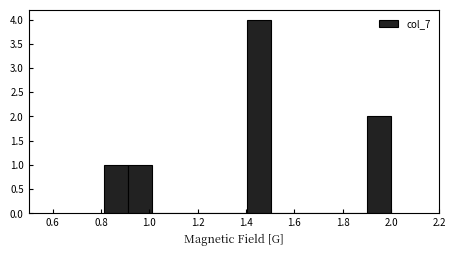

How tall is the bar that spans 1.40 to 1.50 on the x-axis? Neither the bar edges nor the heights are printed on the chart, so give them approximately, as read against the axes.

4